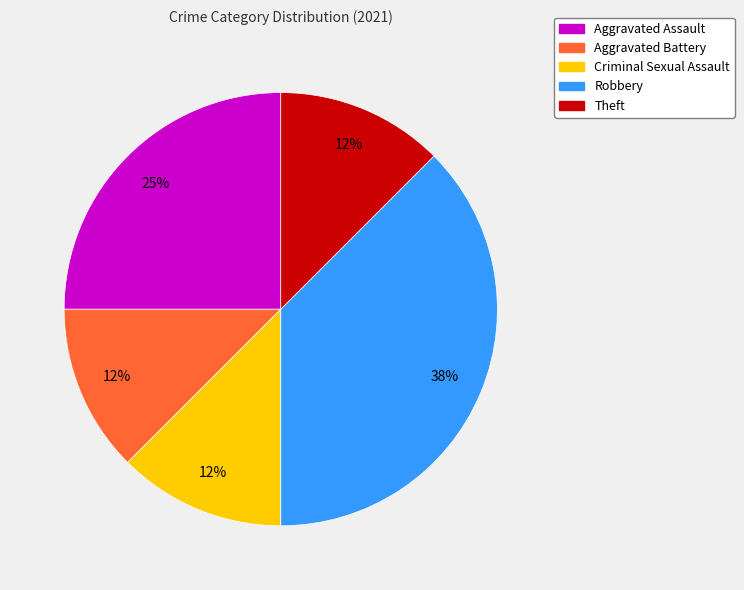

What is the ratio of the value at Aggravated Assault to the value at Robbery?

0.7